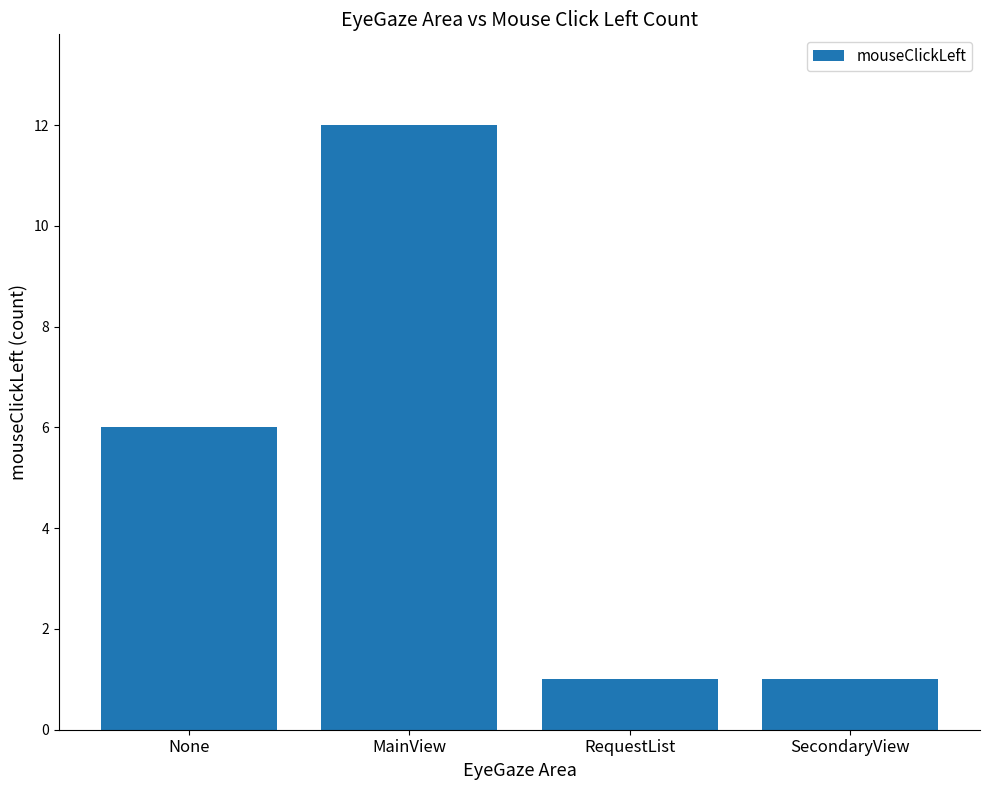

What is the ratio of the value at SecondaryView to the value at RequestList?

1.0